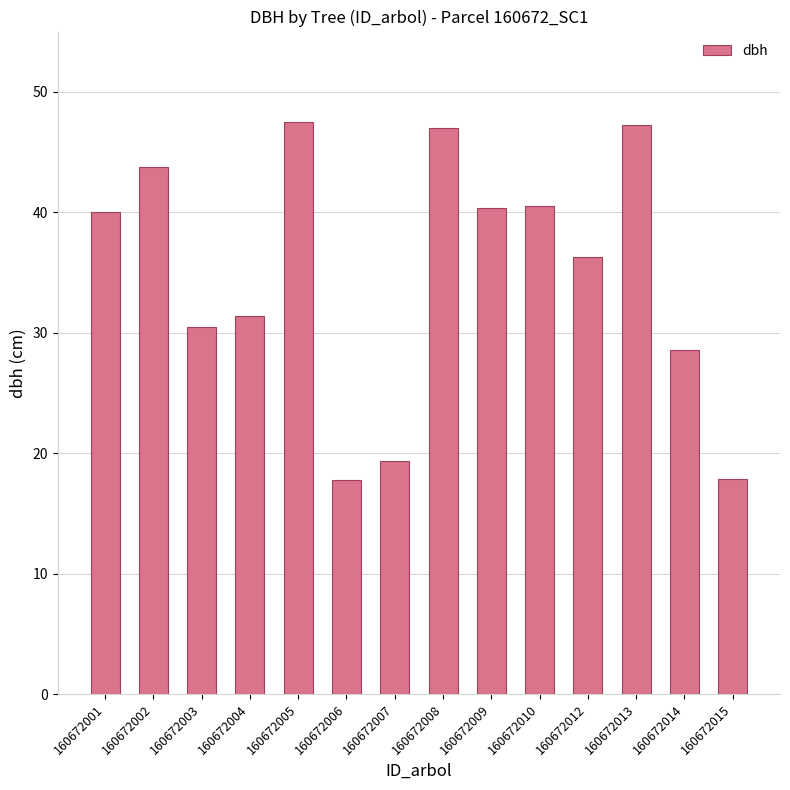

What is the difference between the maximum and minimum values?

29.7